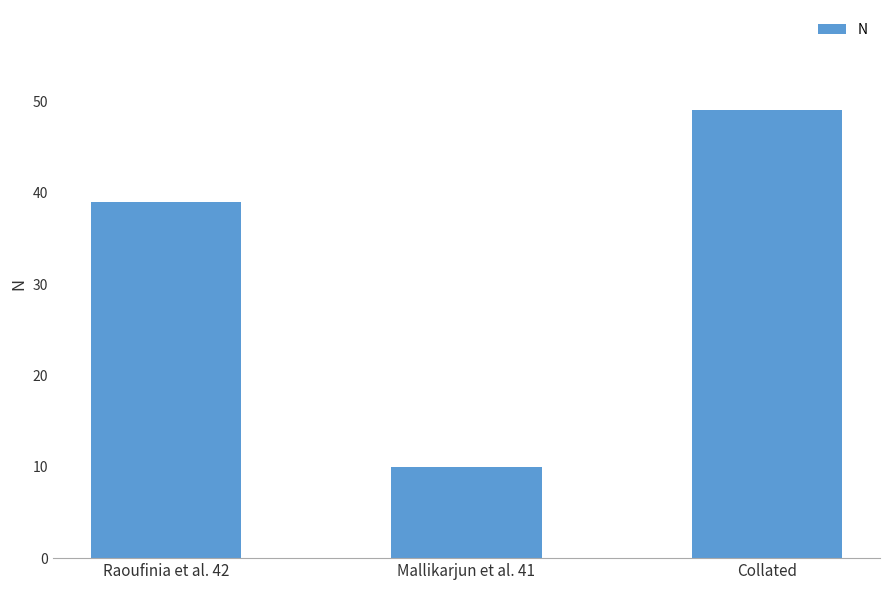

Where is the data nearest to the value 29?

Raoufinia et al. 42